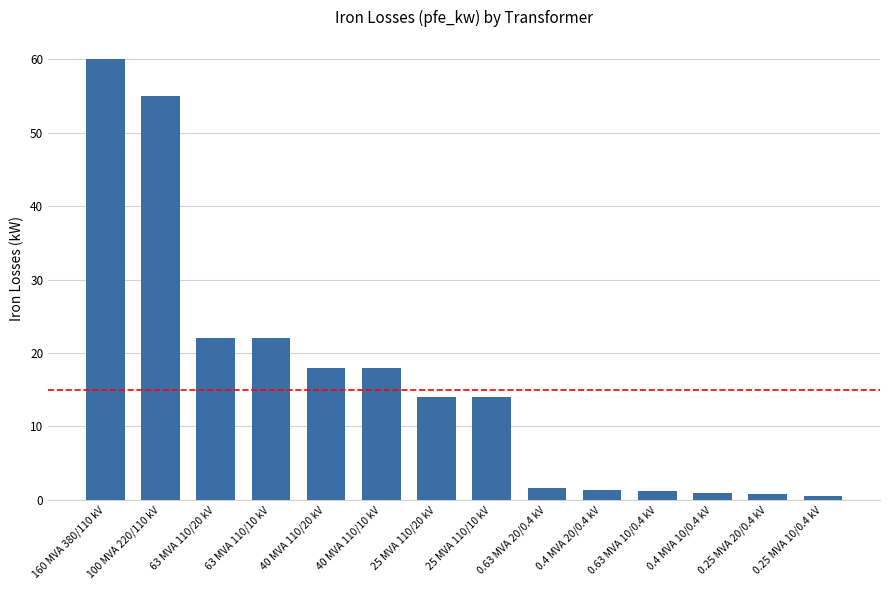

What is the value of the 13th bar from the left?

0.8